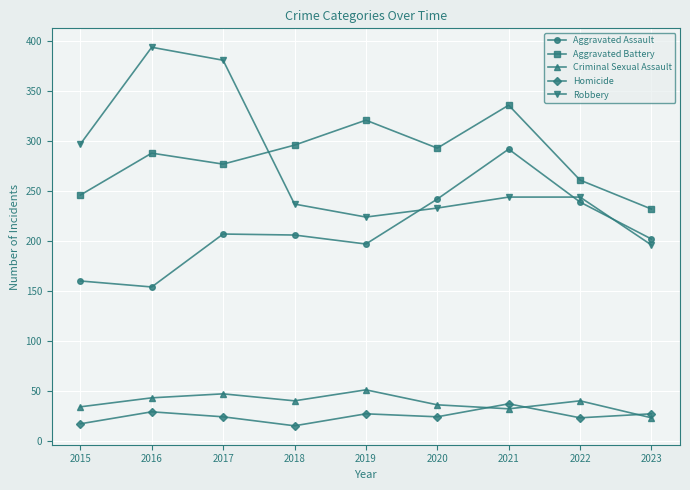

How many series are shown in this chart?

5